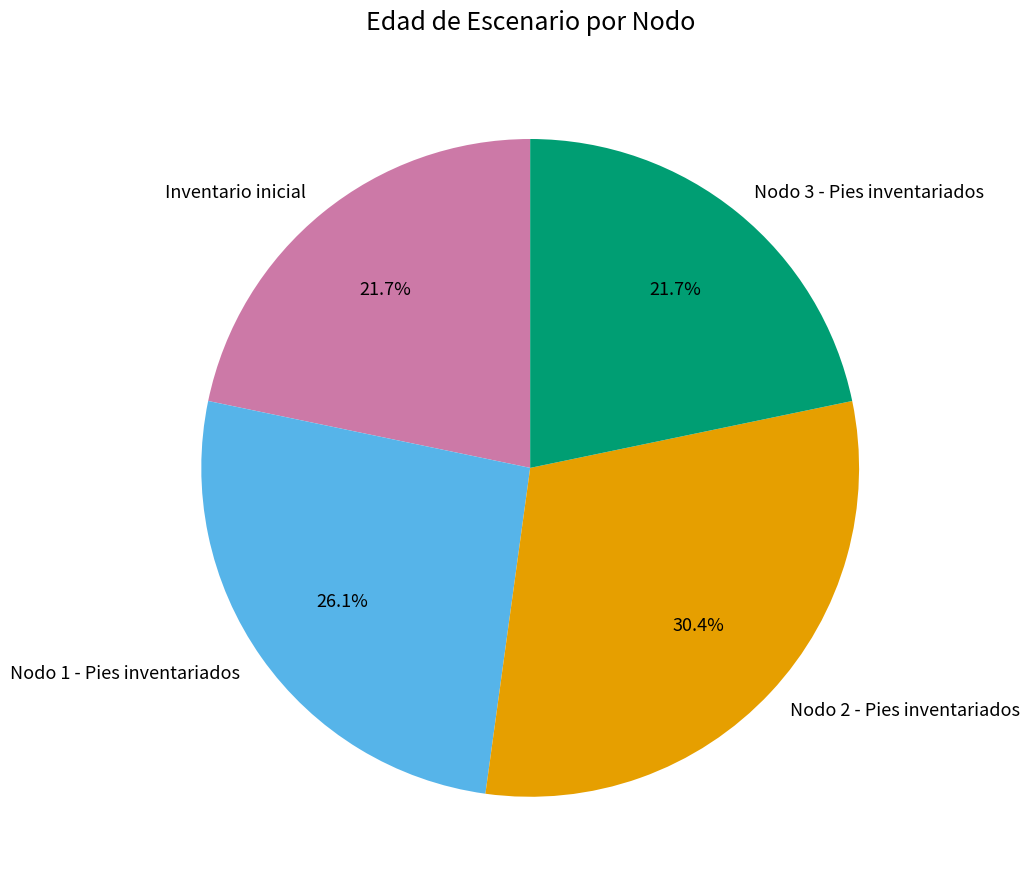

Combined, do Nodo 3 - Pies inventariados and Nodo 2 - Pies inventariados account for over 50%?

Yes